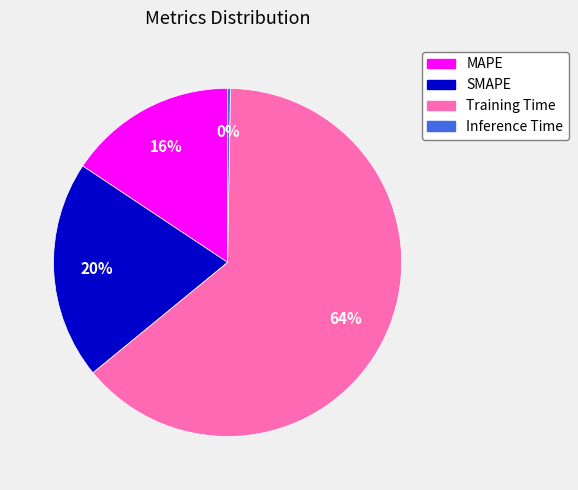

True or false: MAPE accounts for 16% of the total.

True